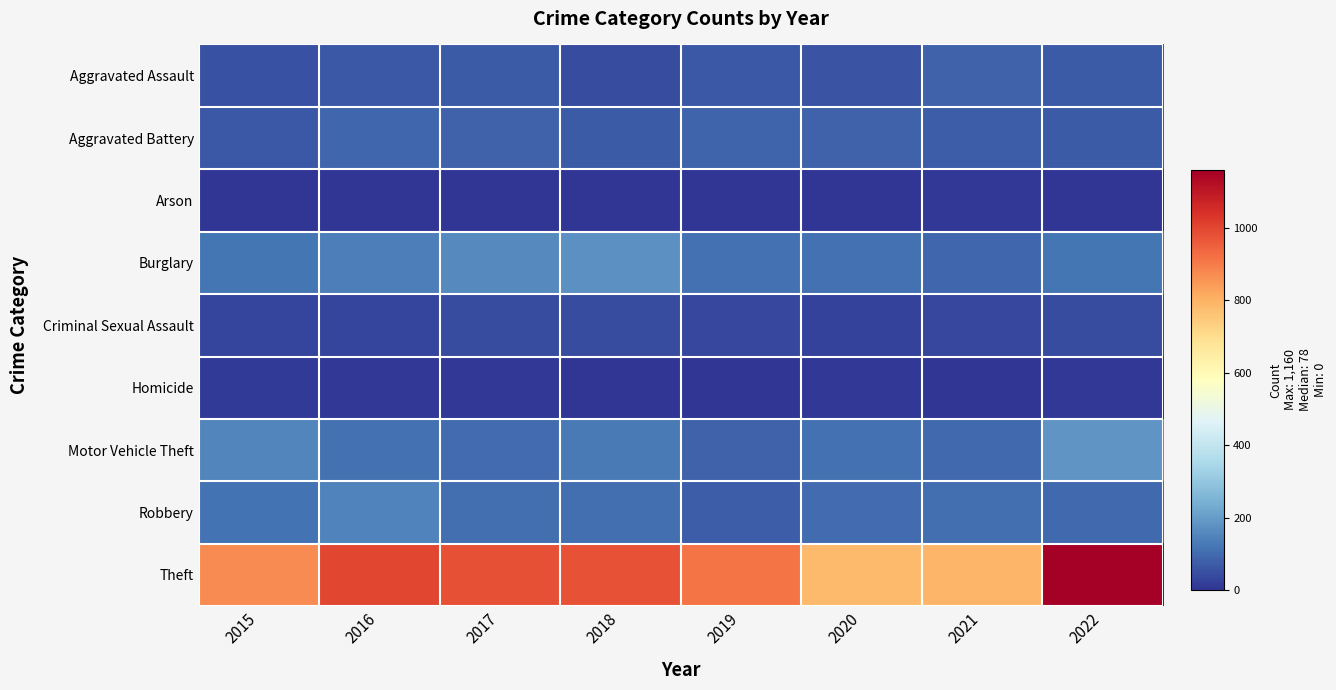

What is the spread (max minus min) of values at 2016?

997